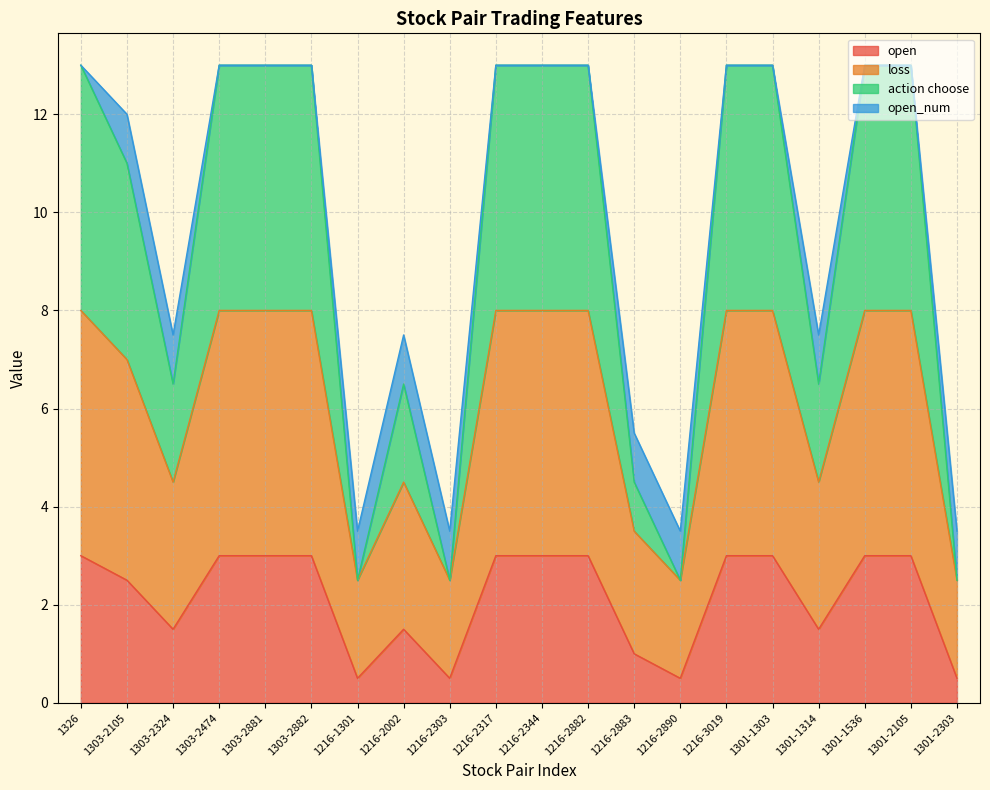

At which category does loss reach its first local valley?

1303-2324